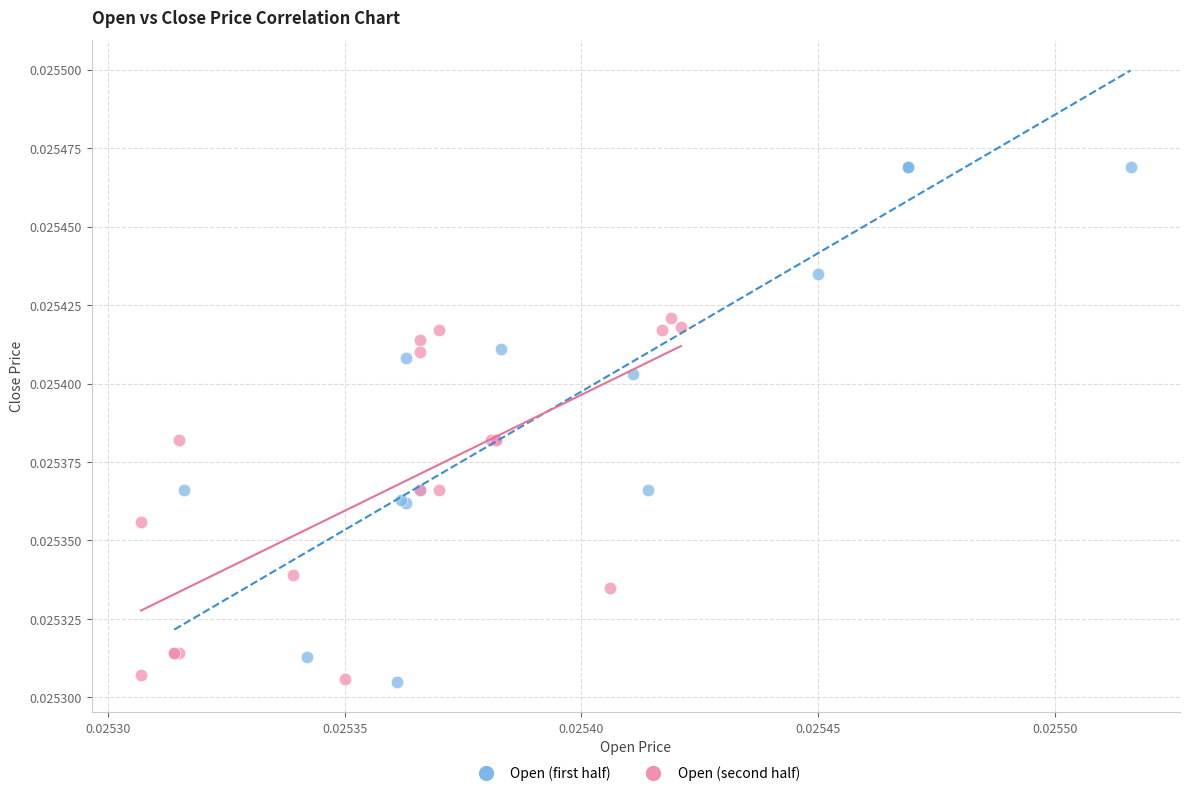

What are all the series names shown in the legend?

Open (first half), Open (second half)